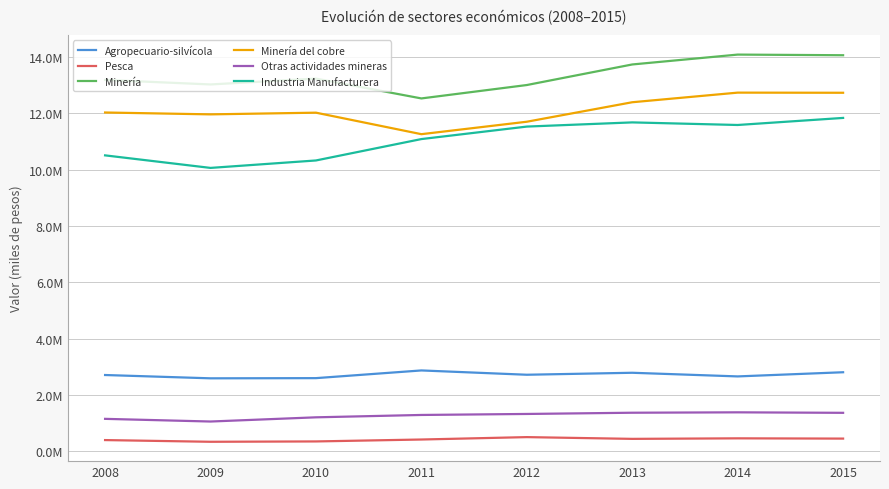

What value does the Minería del cobre series have at 2013, to the nearest 10?

12389000